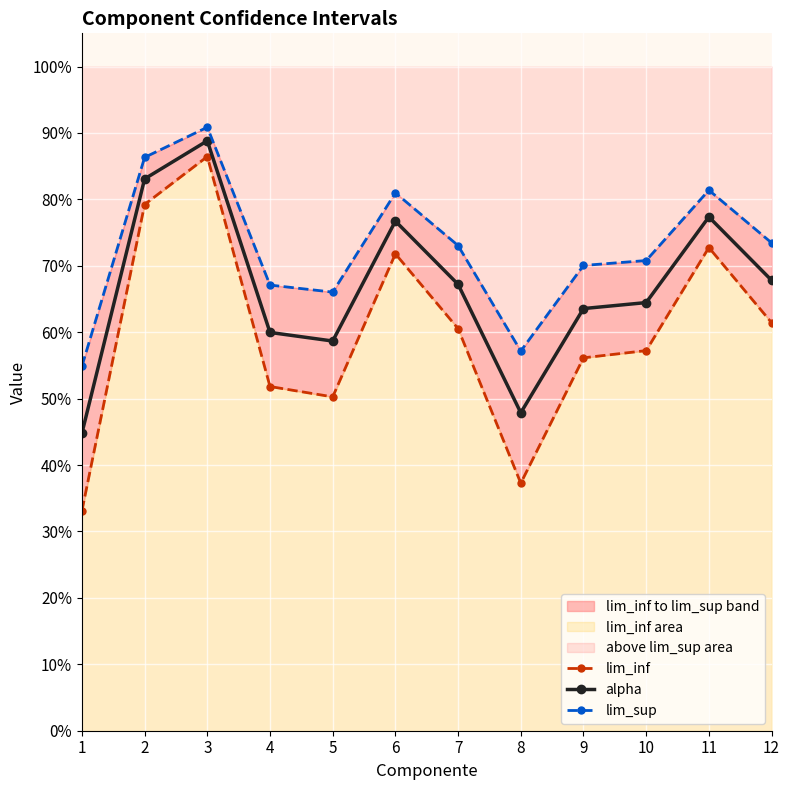

The value of lim_inf at 11 is 0.7. True or false?

True